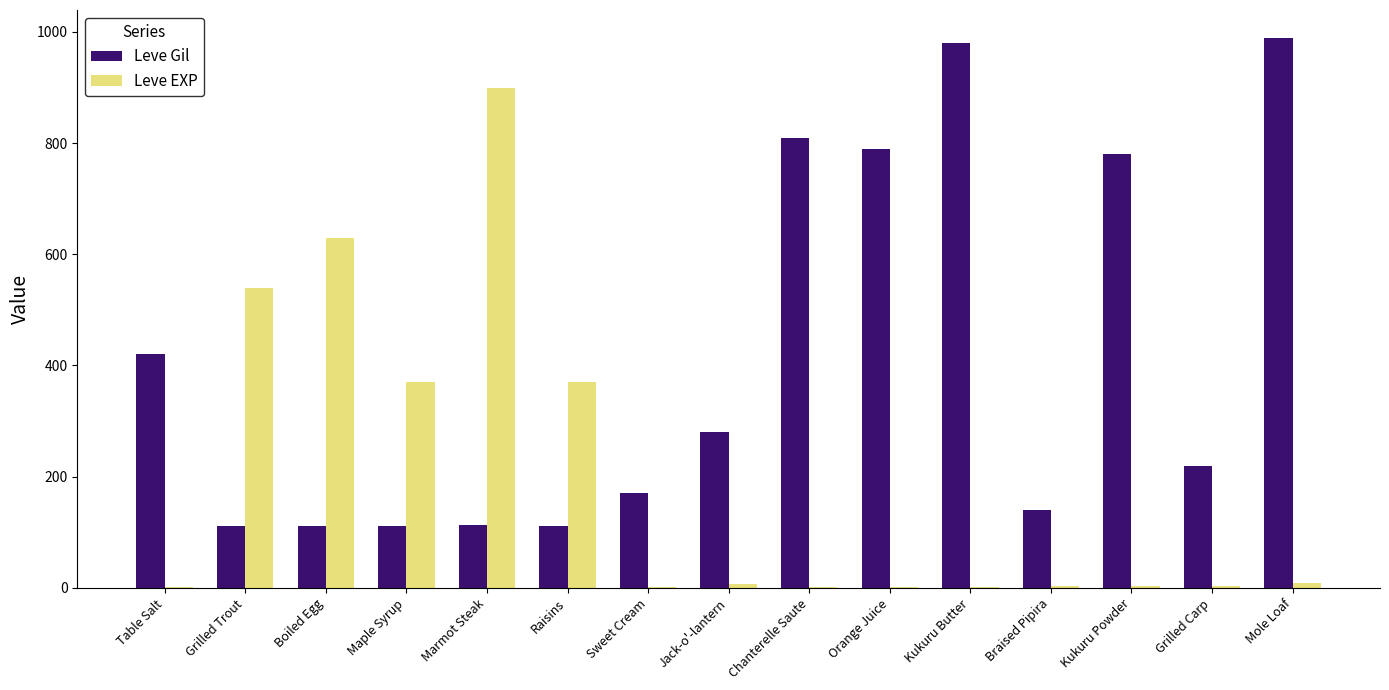

At which category does the chart reach its peak across all series?

Mole Loaf